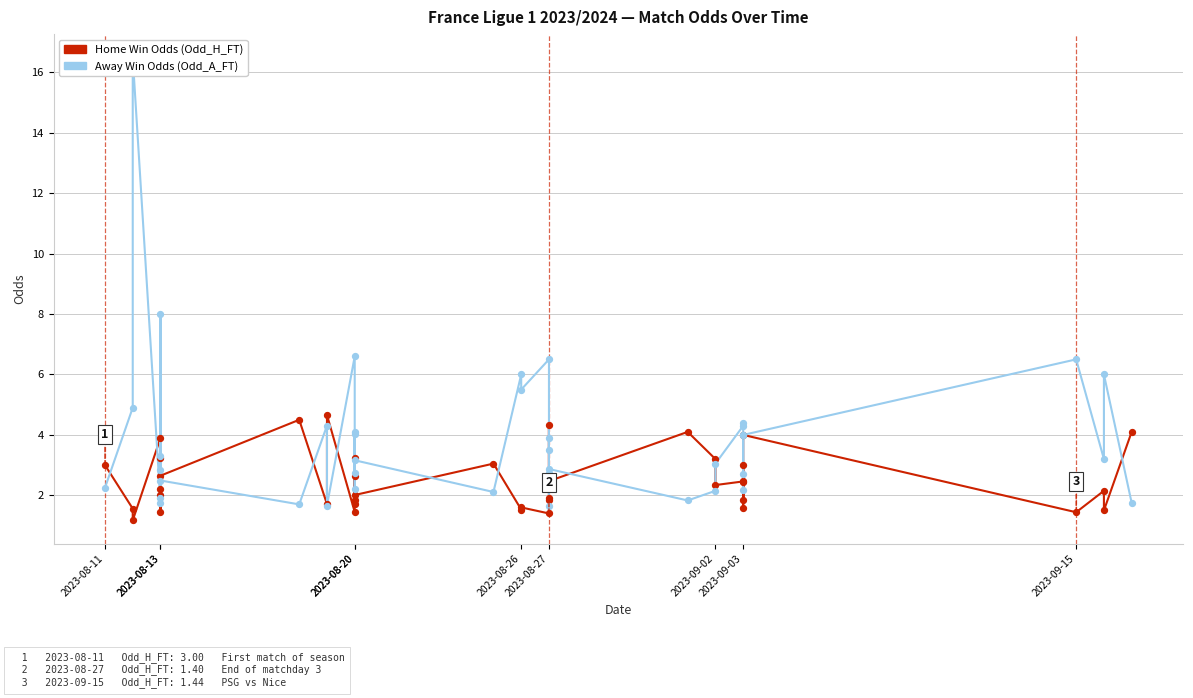

What are all the series names shown in the legend?

Home Win Odds (Odd_H_FT), Away Win Odds (Odd_A_FT)